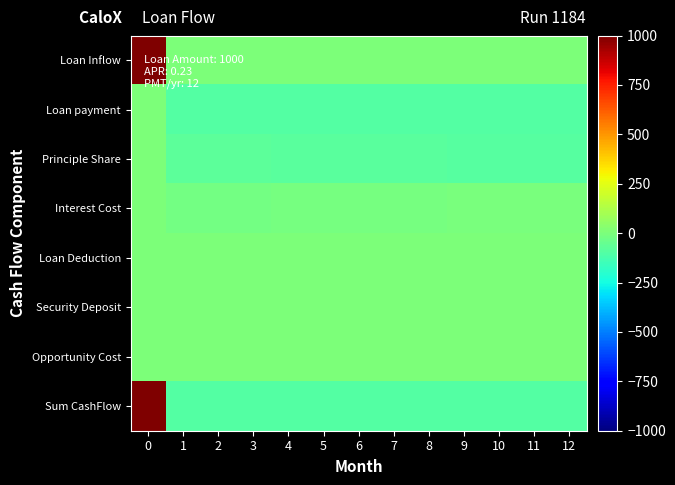

Reading right to left, list all the values displayed in this chart.

Loan Inflow: 12=0.0	11=0.0	10=0.0	9=0.0	8=0.0	7=0.0	6=0.0	5=0.0	4=0.0	3=0.0	2=0.0	1=0.0	0=1000.0
Loan payment: 12=-94.1	11=-94.1	10=-94.1	9=-94.1	8=-94.1	7=-94.1	6=-94.1	5=-94.1	4=-94.1	3=-94.1	2=-94.1	1=-94.1	0=0.0
Principle Share: 12=-92.3	11=-90.6	10=-88.9	9=-87.2	8=-85.6	7=-84.0	6=-82.4	5=-80.8	4=-79.3	3=-77.8	2=-76.3	1=-74.9	0=0.0
Interest Cost: 12=-1.8	11=-3.5	10=-5.2	9=-6.9	8=-8.5	7=-10.1	6=-11.7	5=-13.3	4=-14.8	3=-16.3	2=-17.7	1=-19.2	0=0.0
Loan Deduction: 12=0.0	11=0.0	10=0.0	9=0.0	8=0.0	7=0.0	6=0.0	5=0.0	4=0.0	3=0.0	2=0.0	1=0.0	0=0.0
Security Deposit: 12=0.0	11=0.0	10=0.0	9=0.0	8=0.0	7=0.0	6=0.0	5=0.0	4=0.0	3=0.0	2=0.0	1=0.0	0=0.0
Opportunity Cost: 12=0.0	11=0.0	10=0.0	9=0.0	8=0.0	7=0.0	6=0.0	5=0.0	4=0.0	3=0.0	2=0.0	1=0.0	0=0.0
Sum CashFlow: 12=-94.1	11=-94.1	10=-94.1	9=-94.1	8=-94.1	7=-94.1	6=-94.1	5=-94.1	4=-94.1	3=-94.1	2=-94.1	1=-94.1	0=1000.0